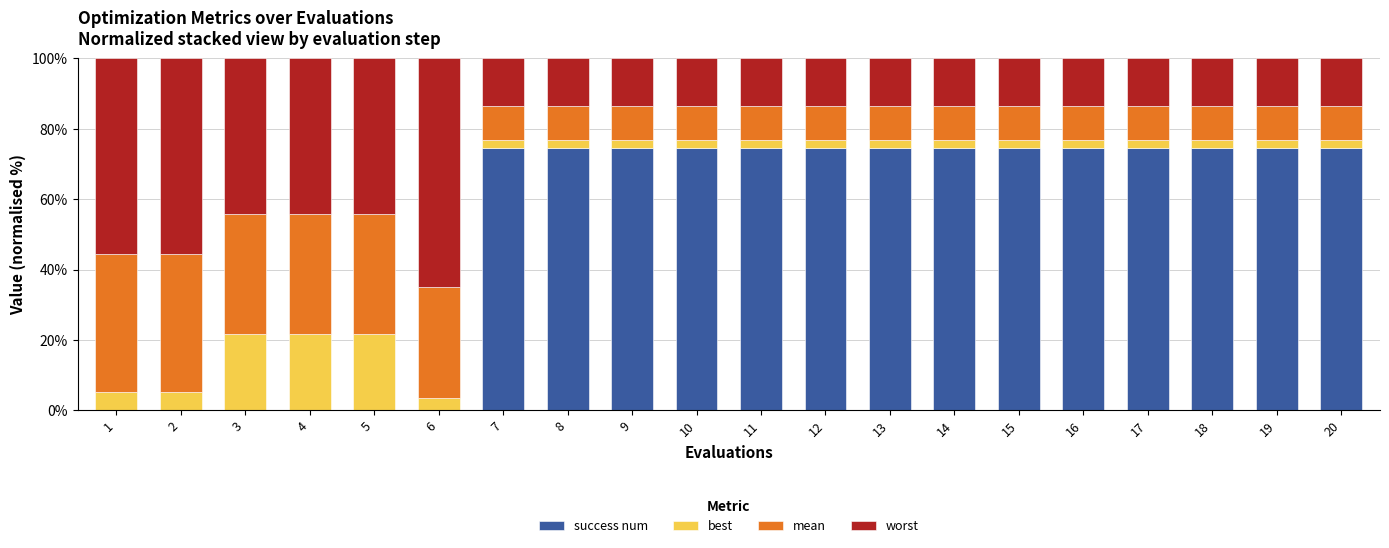

Are the bars horizontal?

No